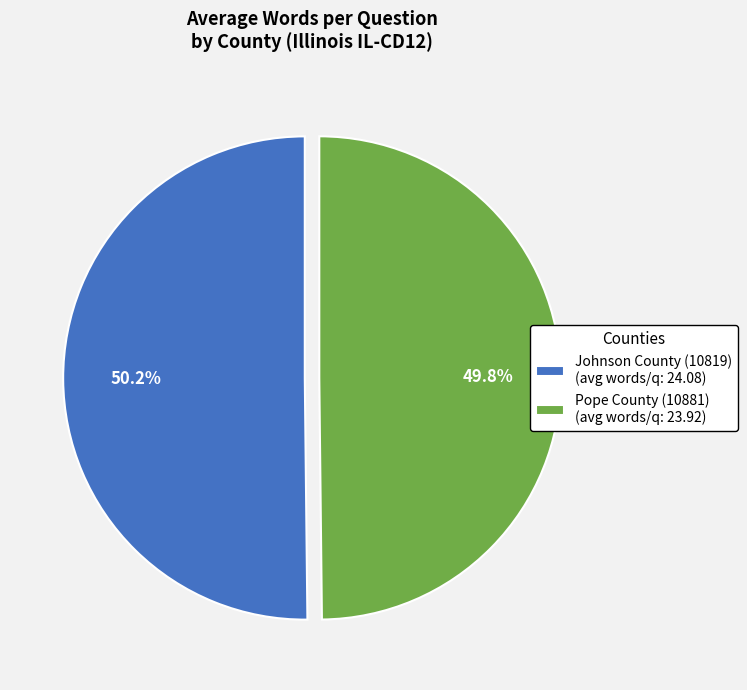

Does any single category account for the majority?

Yes